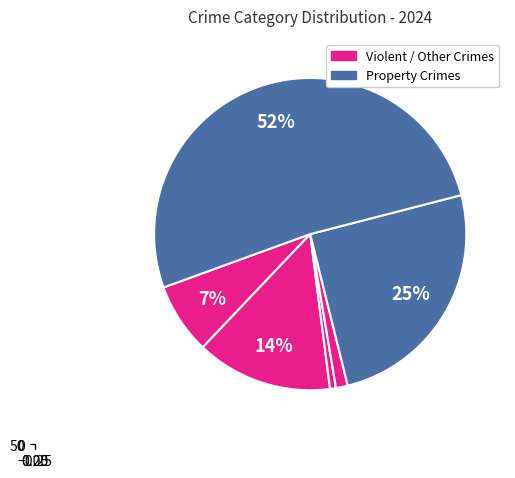

What percentage is the Theft slice, to the nearest percent?

52%